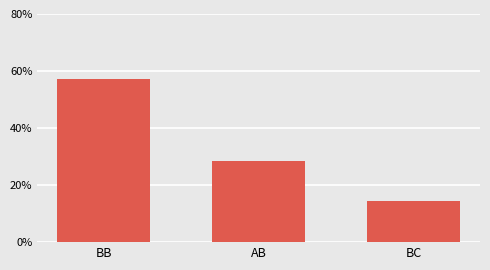

Which label corresponds to the largest value in the chart?

BB